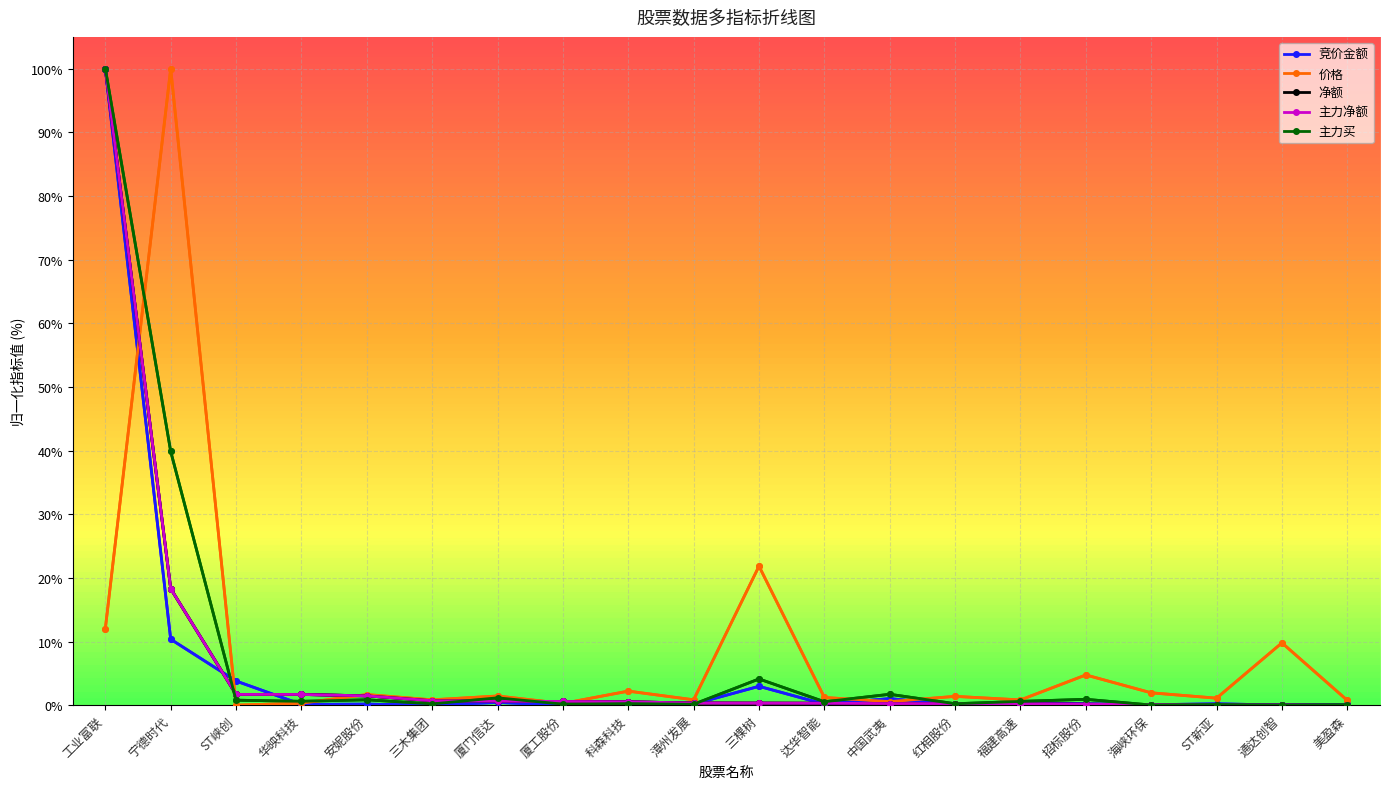

The value of 主力净额 at 福建高速 is 0.3. True or false?

False